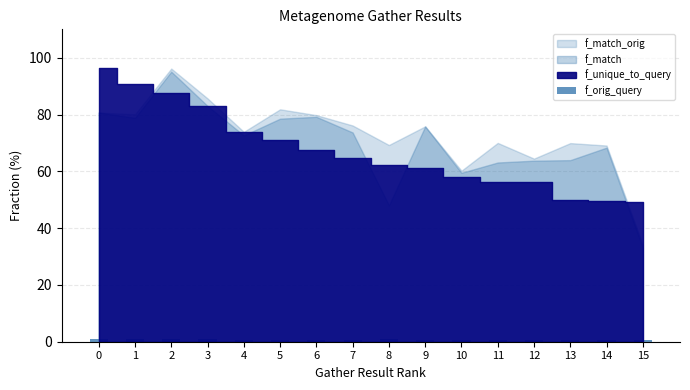

Are the bars grouped side by side (vs. stacked)?

No